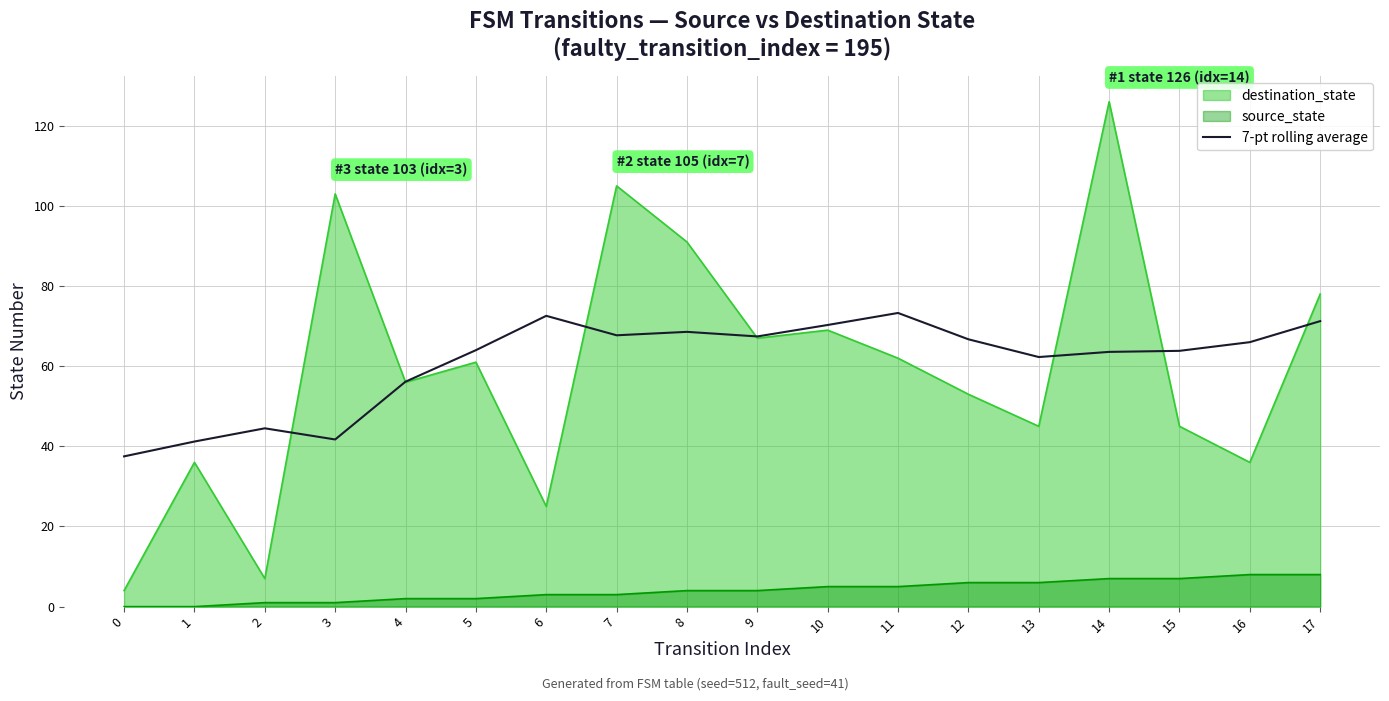

At which category does the data reach its first local valley?

3